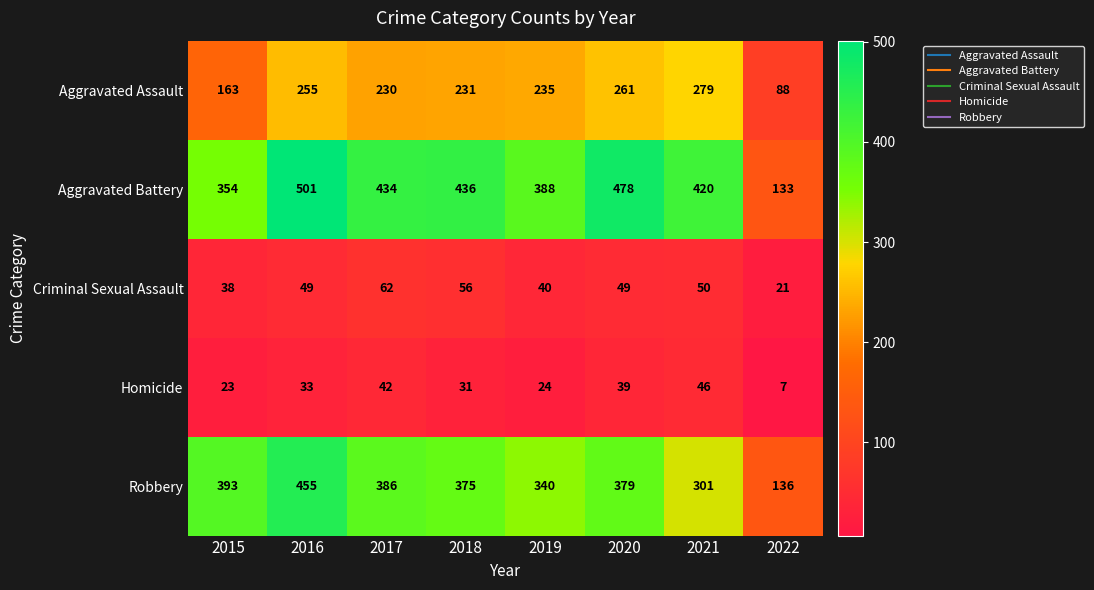

What is the total value across all series at 2015?

971